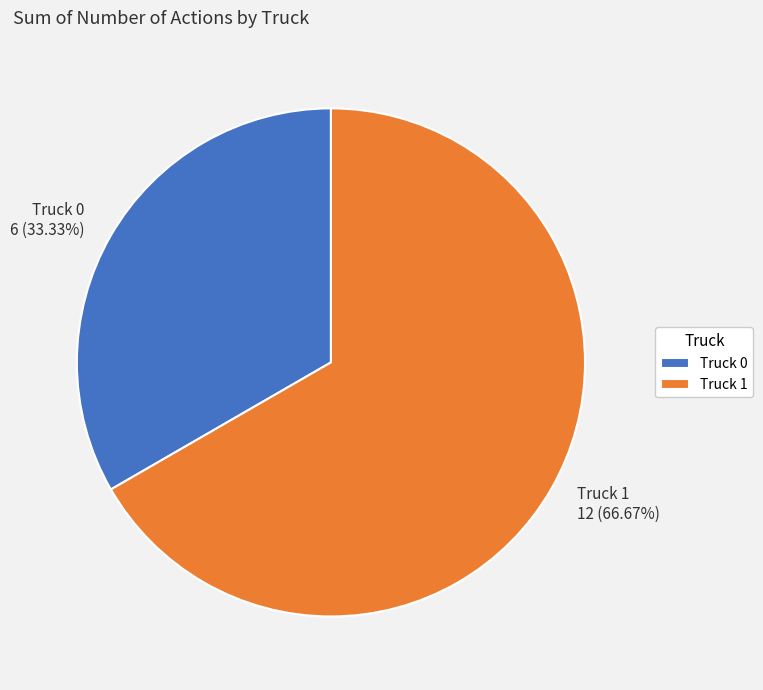

Between Truck 0 and Truck 1, which is larger?

Truck 1